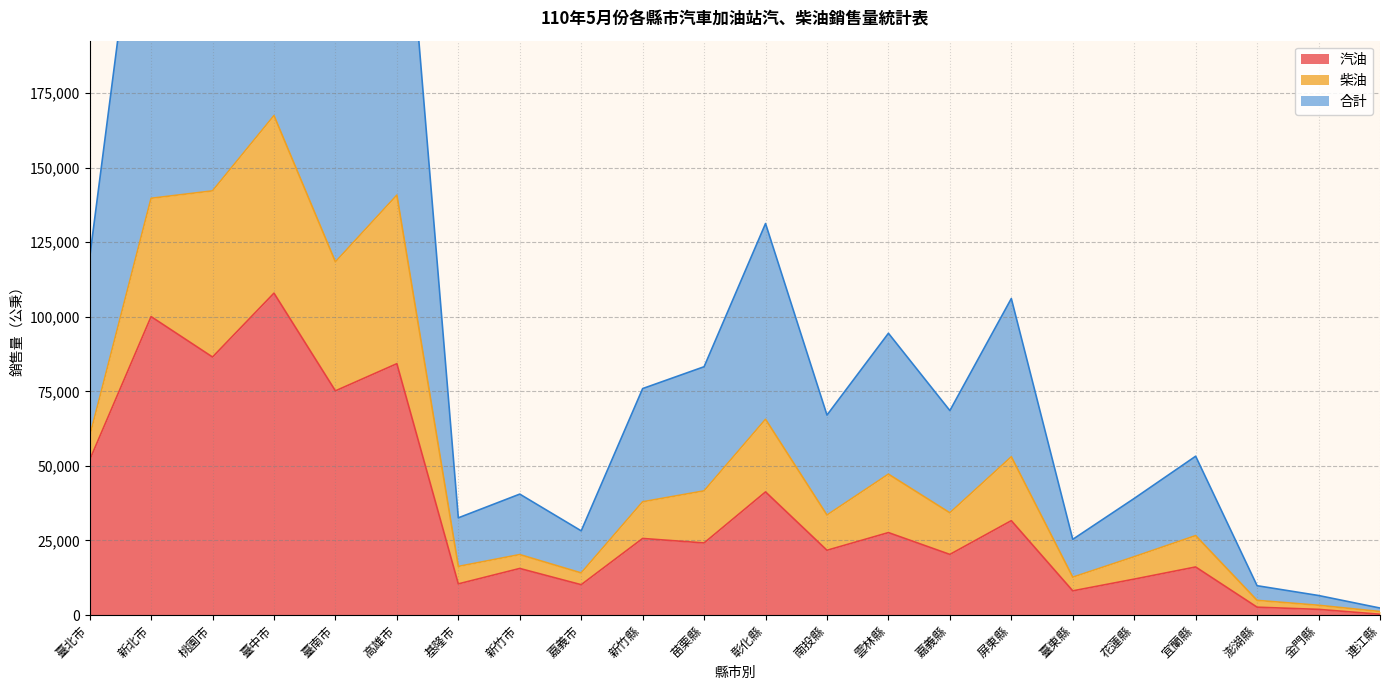

Where does the 合計 series first go above 37971?

臺北市